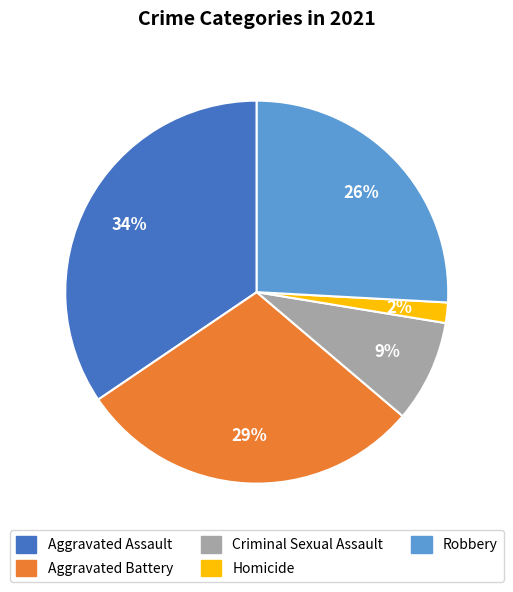

To the nearest percent, what is the average slice percentage?

20%